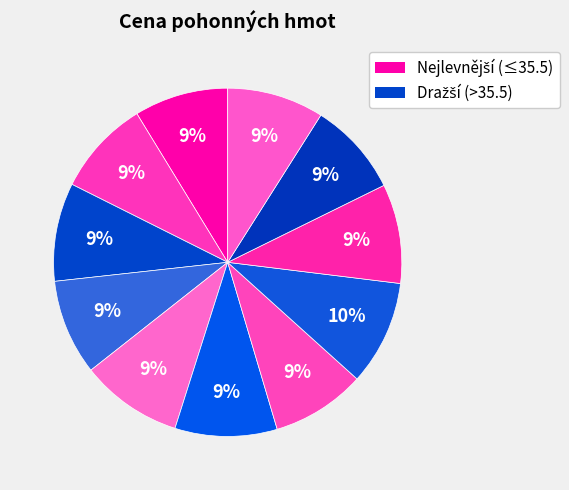

How many slices are in this pie chart?

11